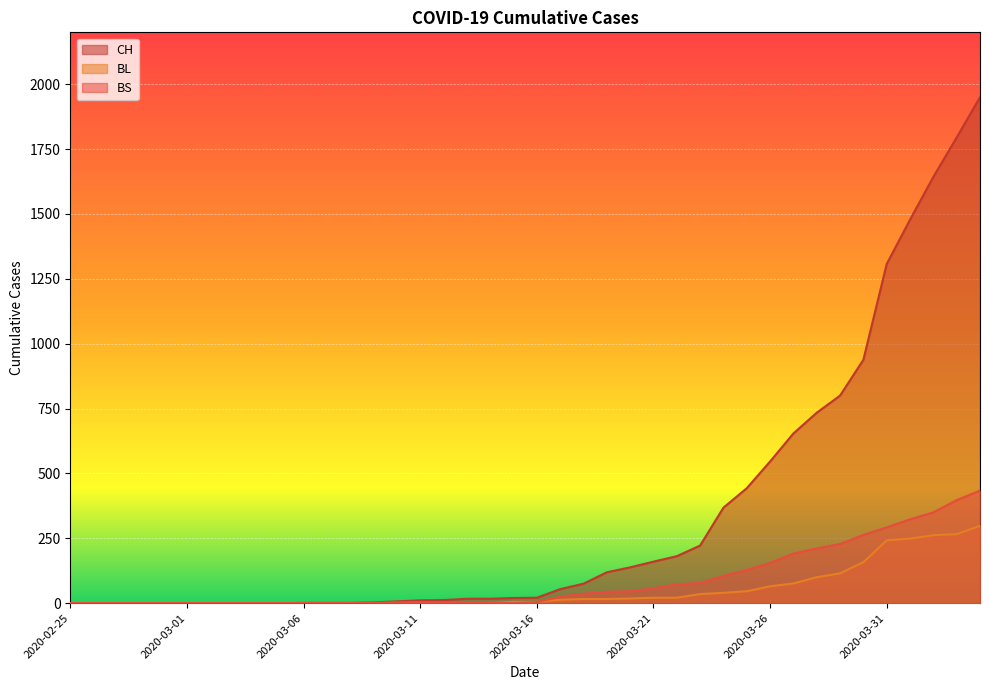

Which series changed the most between 2020-03-15 and 2020-03-20?

CH